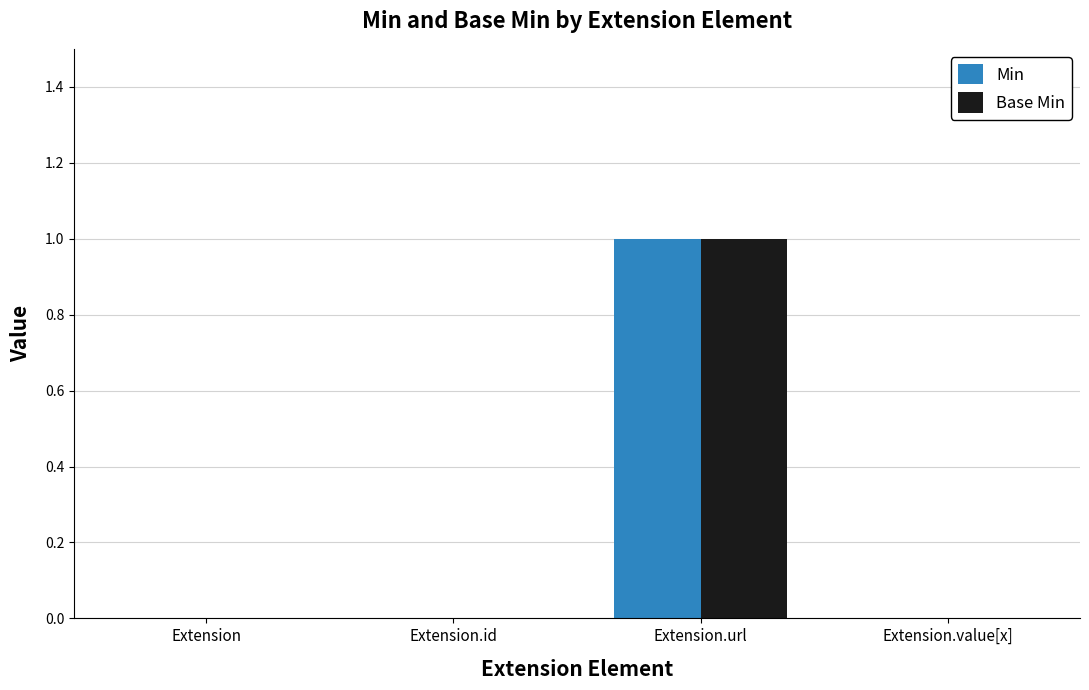

Count the number of data series in this chart.

2